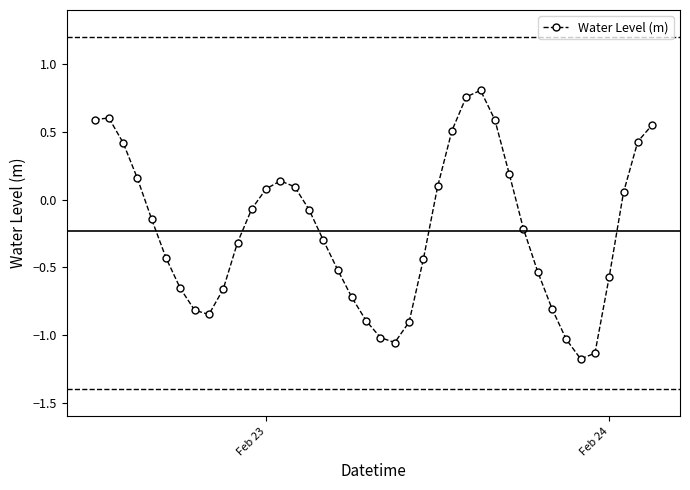

True or false: the data has more than 1 interior local peaks.

True